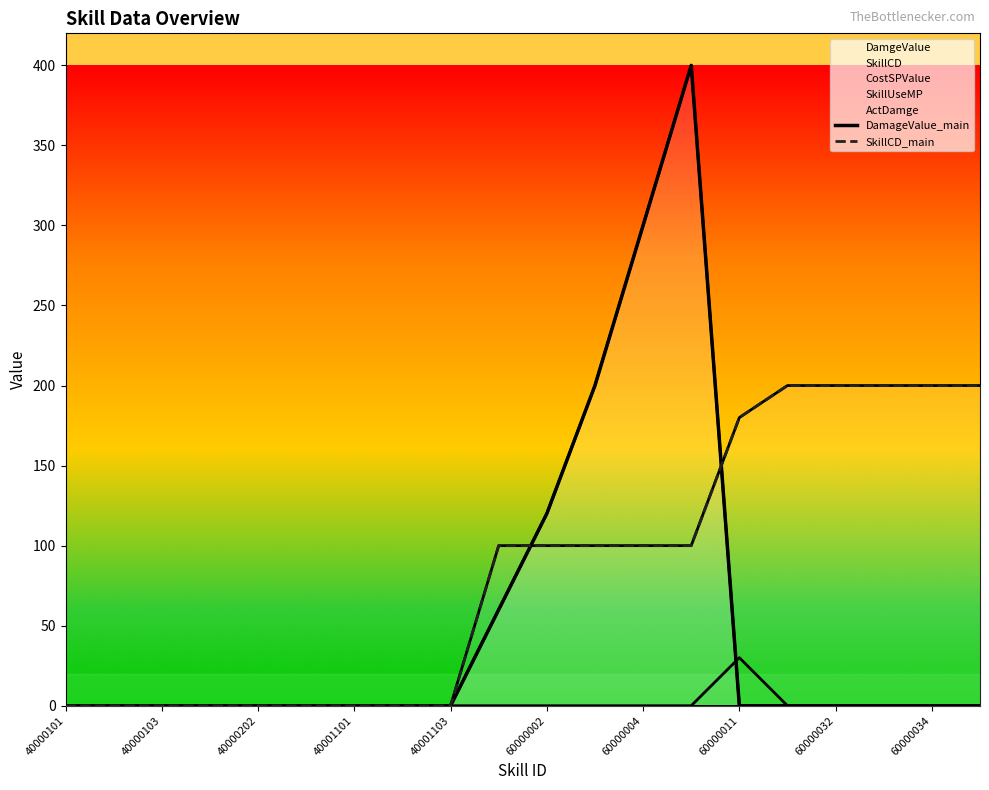

What is the total value across all series at 15?

200